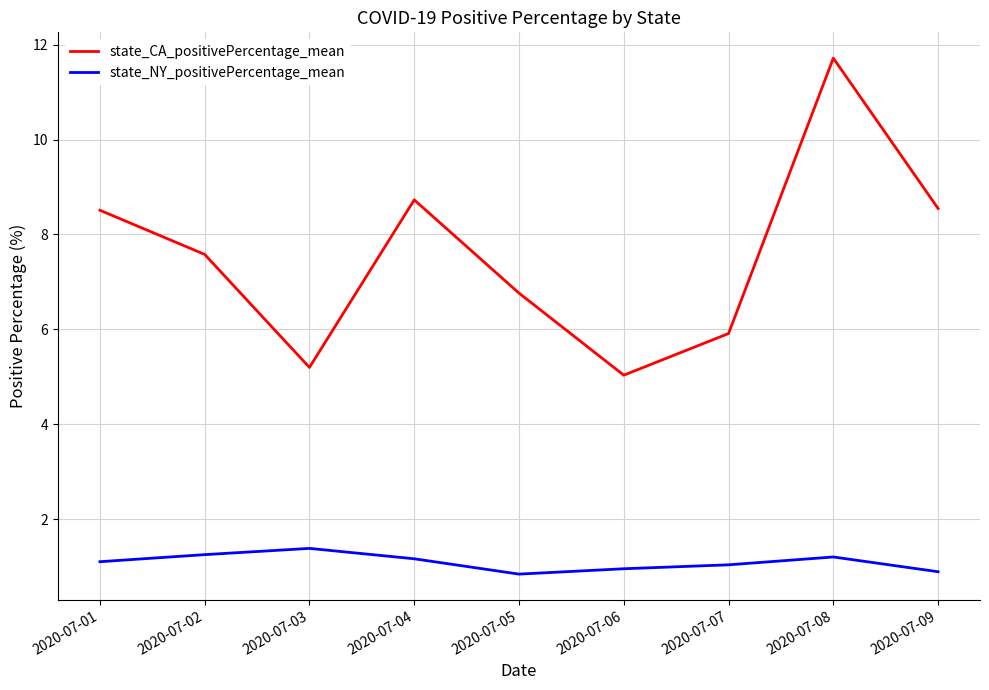

Is the value of state_NY_positivePercentage_mean at 2020-07-08 greater than the value of state_CA_positivePercentage_mean at 2020-07-07?

No